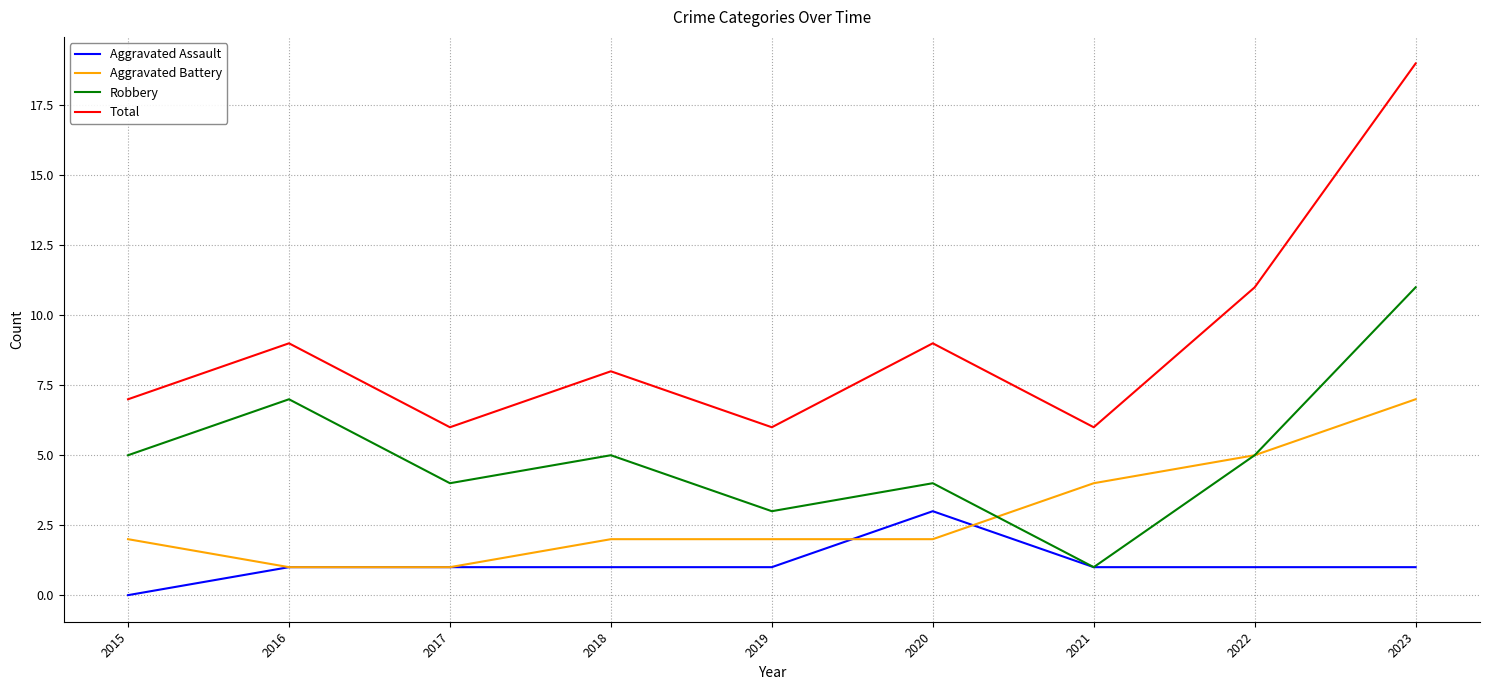

Where is the first local maximum for Robbery?

2016